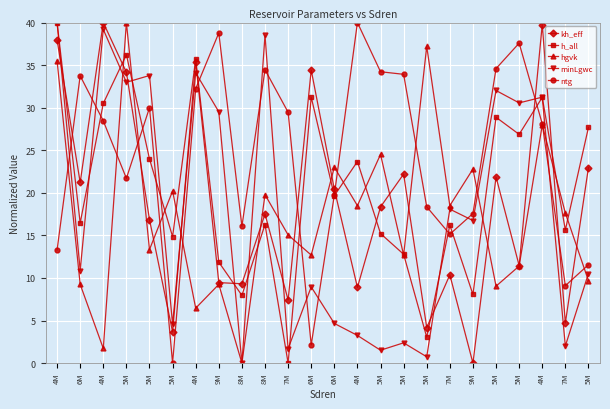

How many lines are shown in the chart?

5